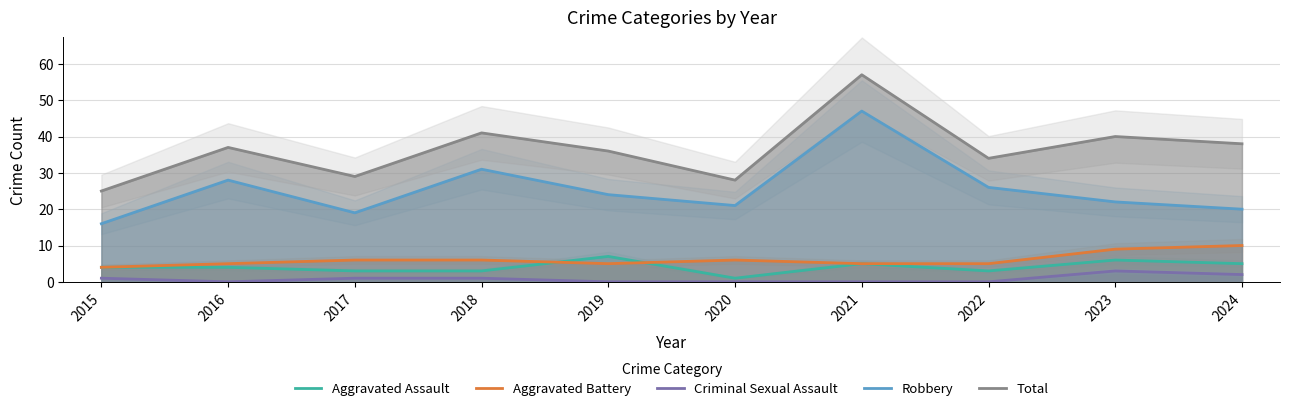

What is the value of the Robbery point at the 8th from the left?

26